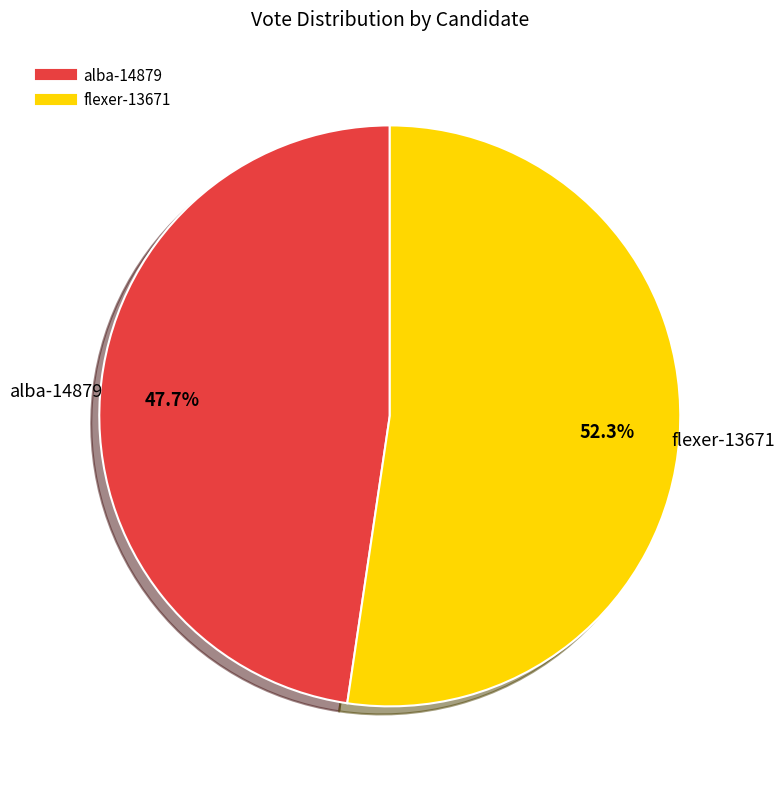

What percentage is NOT represented by flexer-13671?

47.7%